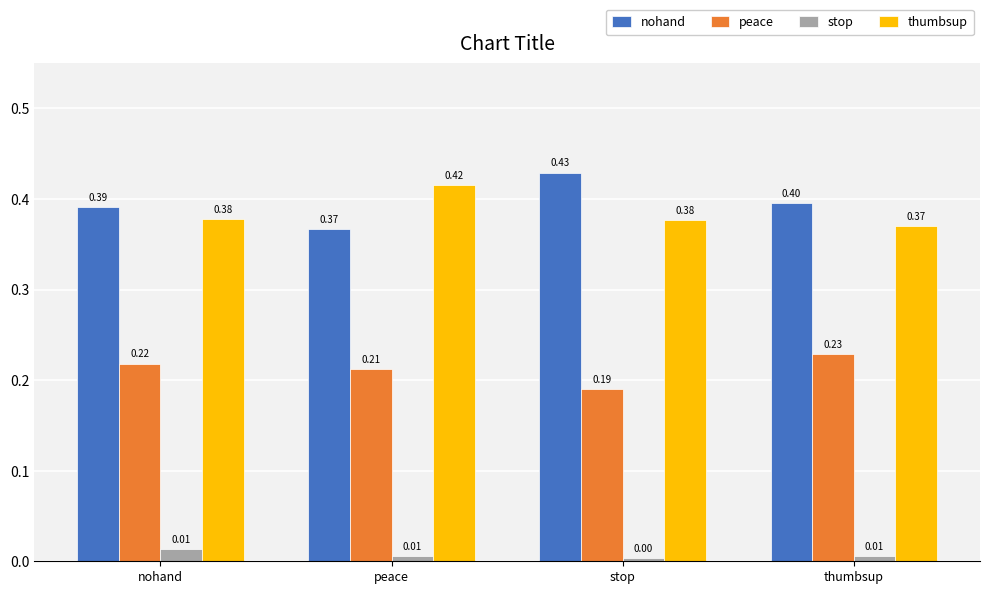

At how many categories does at least one series exceed 0?

4